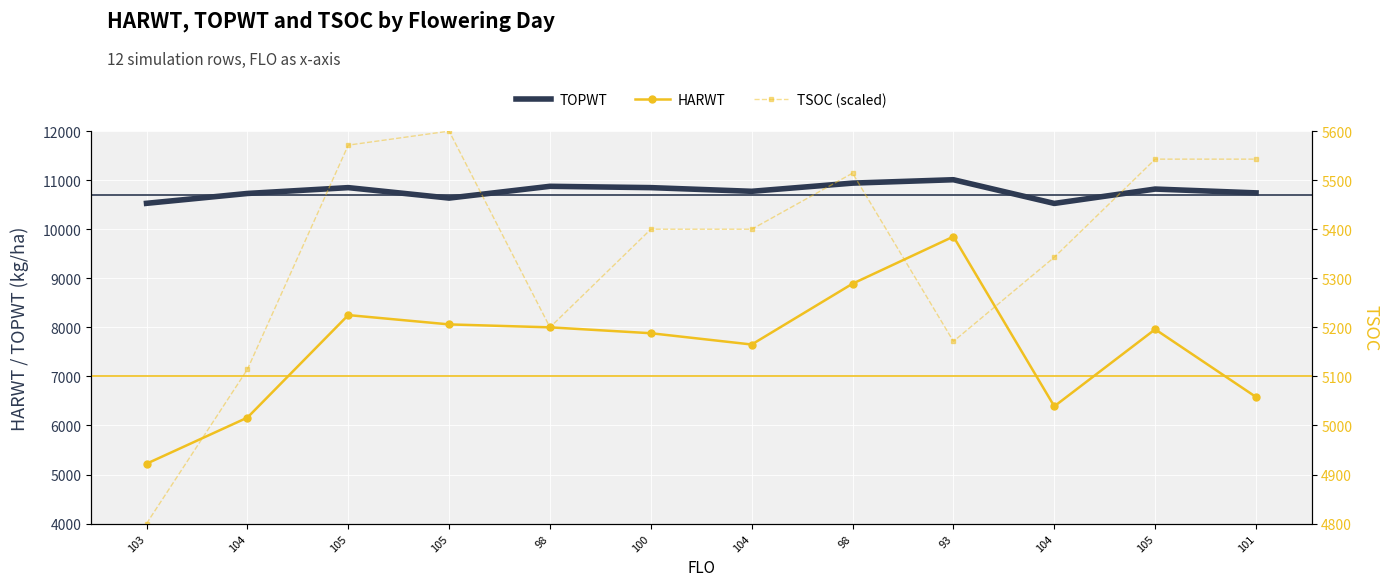

True or false: HARWT has a value of 3102.1 at 104.

False